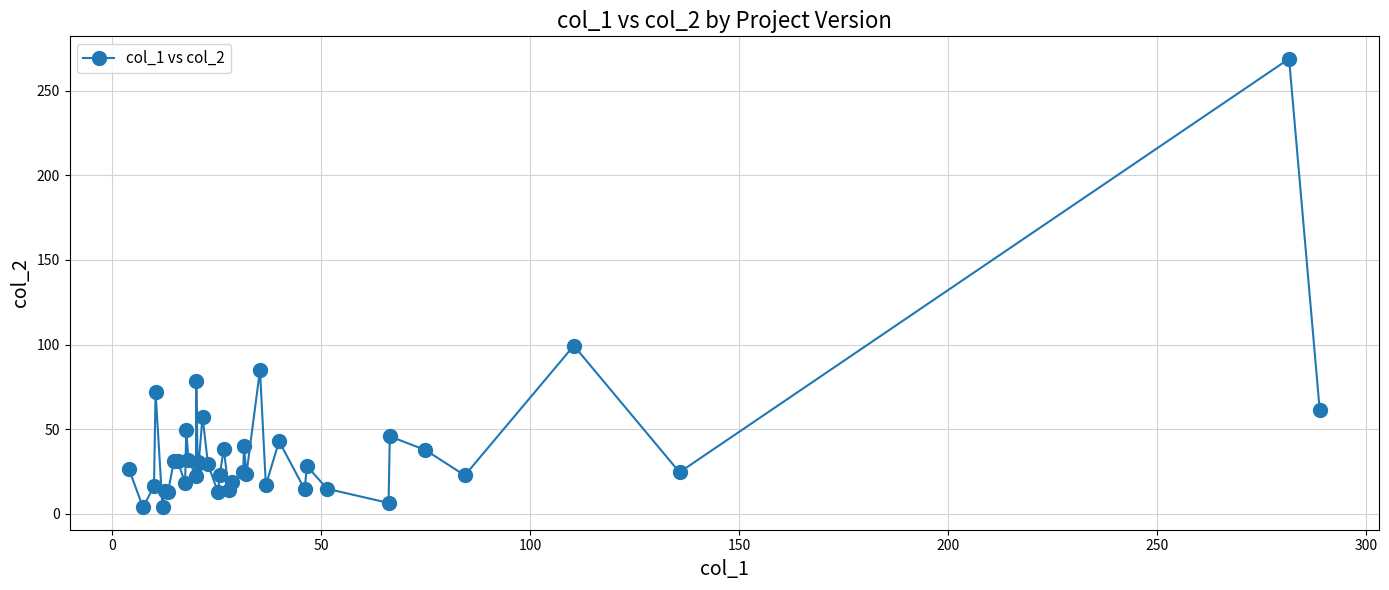

What is the maximum value shown in the chart?

268.8